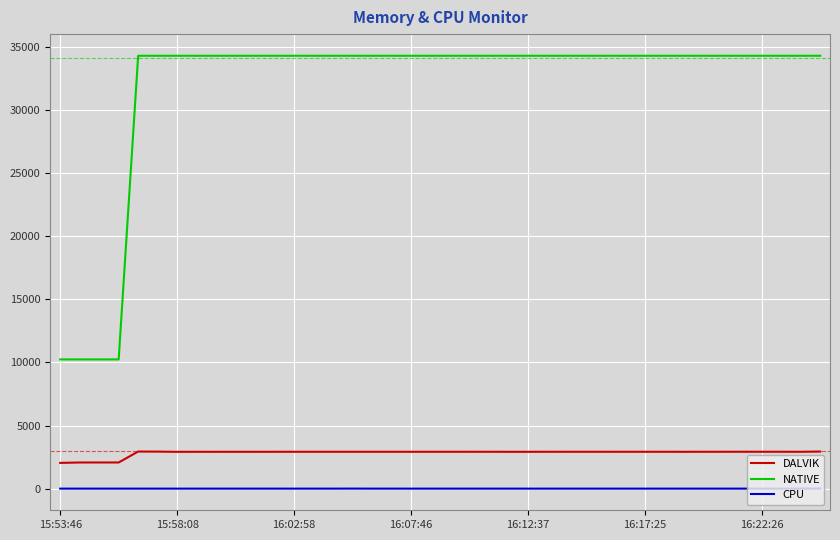

Is this an area chart (filled region under the line)?

No